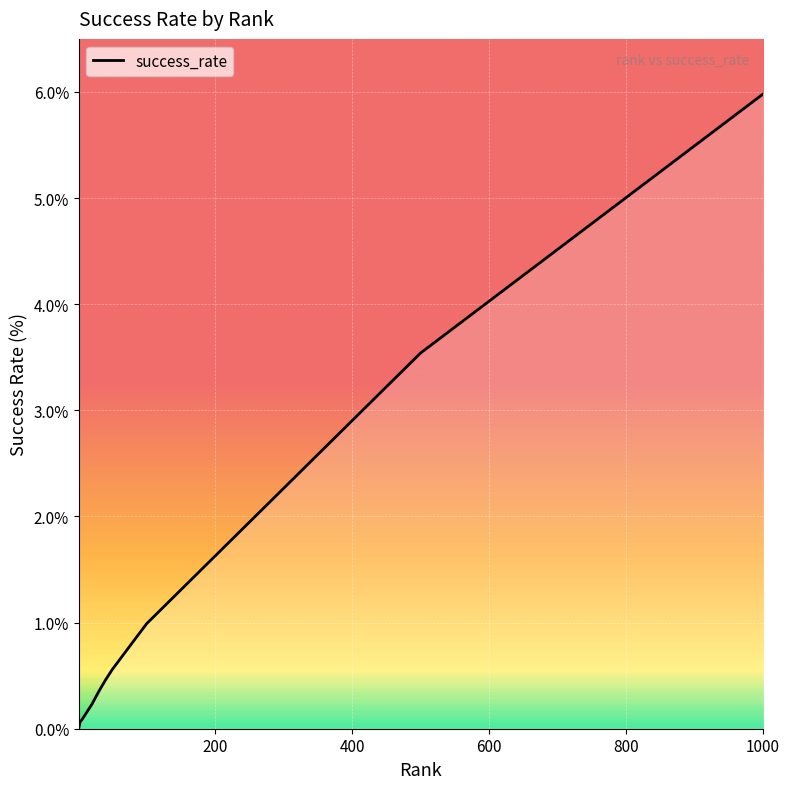

What is the greatest value displayed?

6.0